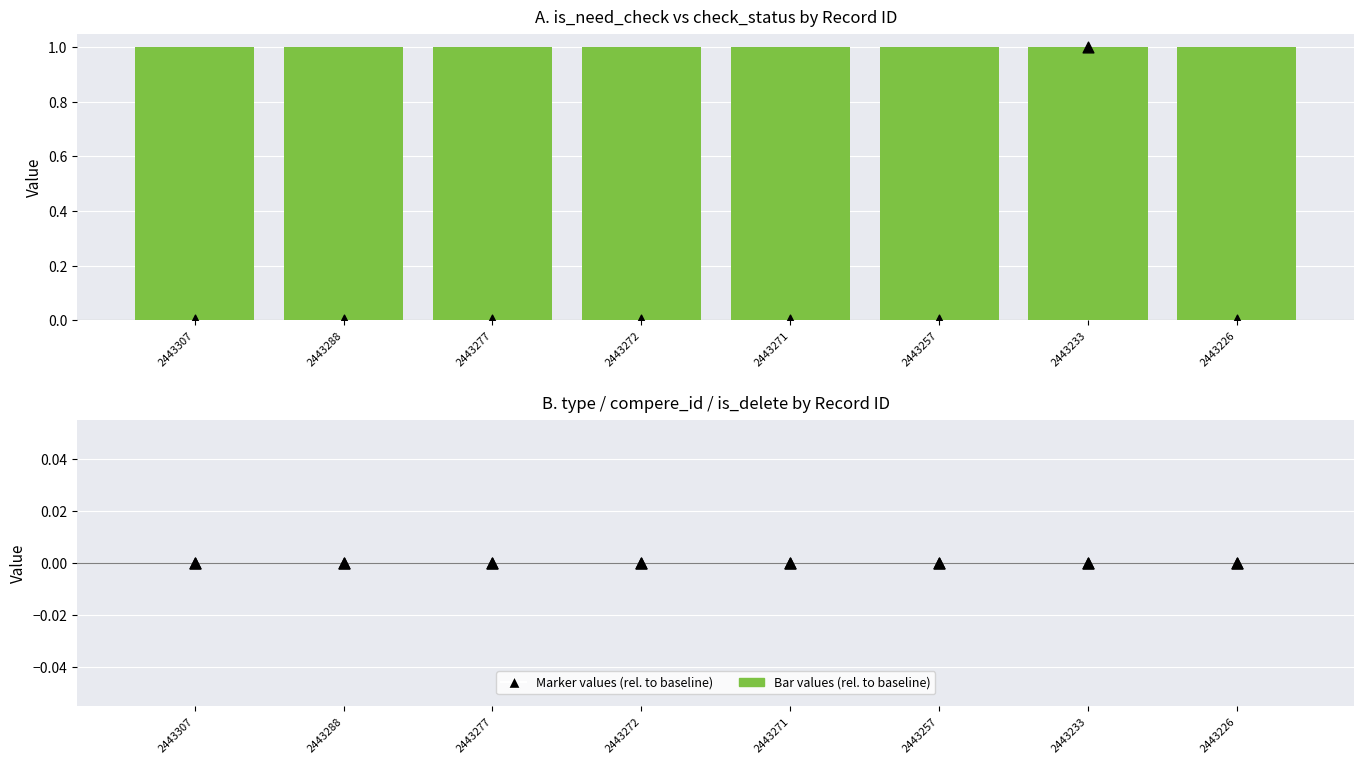

What is the total value across all series at 2443226?

1